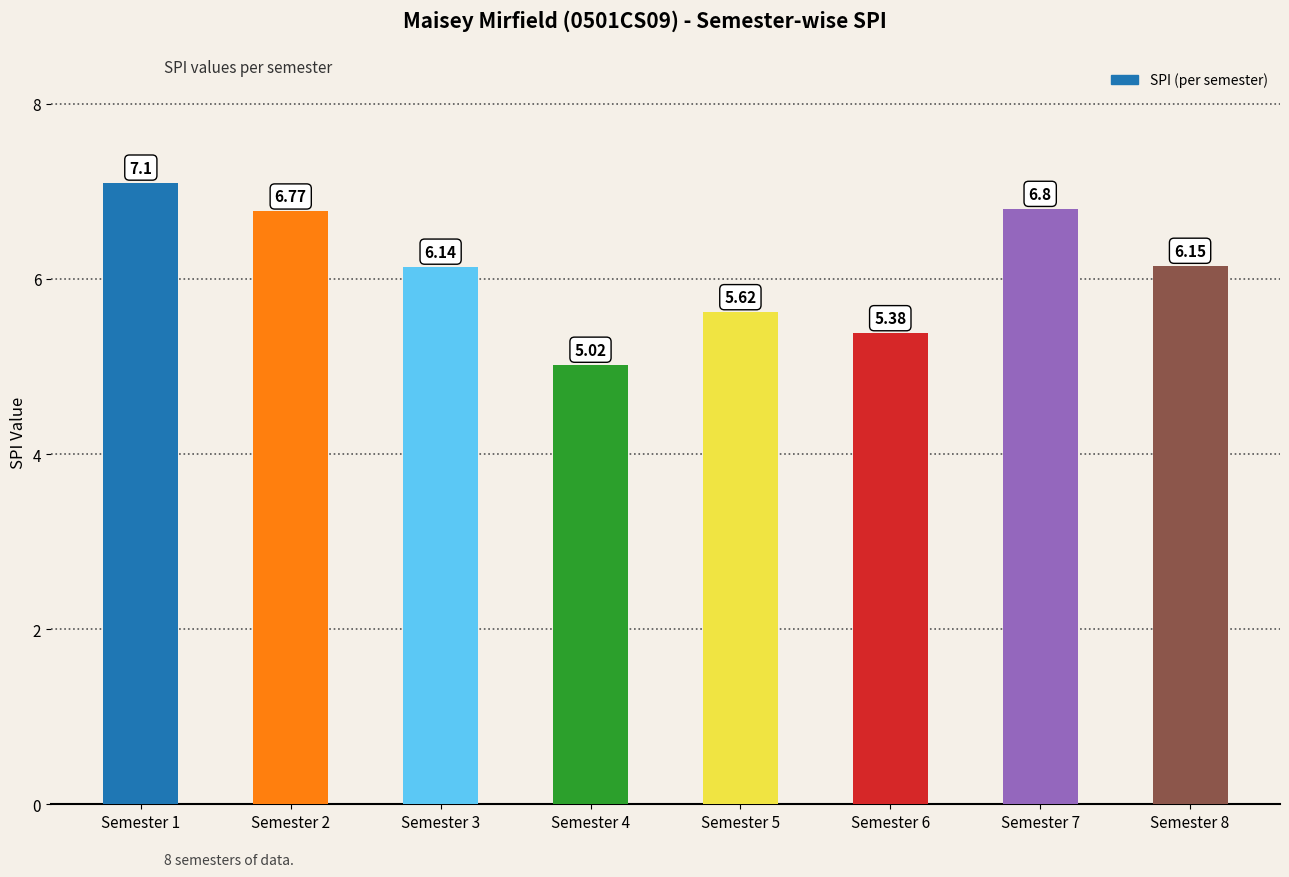

List the labels in order of value, largest first.

Semester 1, Semester 7, Semester 2, Semester 8, Semester 3, Semester 5, Semester 6, Semester 4